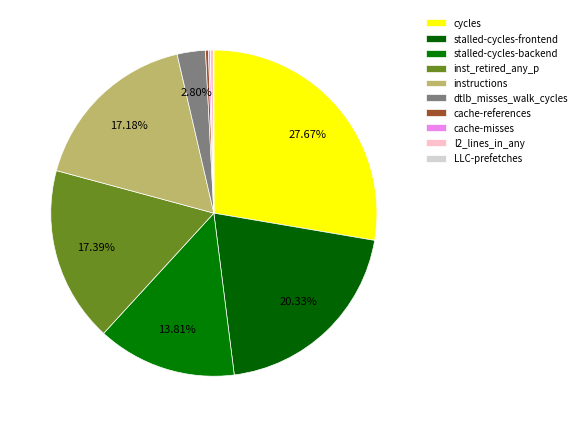

Which slice is the largest?

cycles